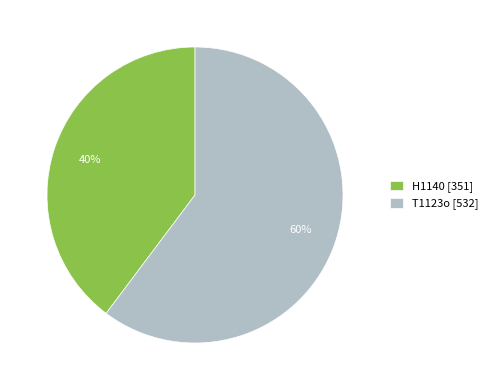

Which has a higher value, T1123o or H1140?

T1123o